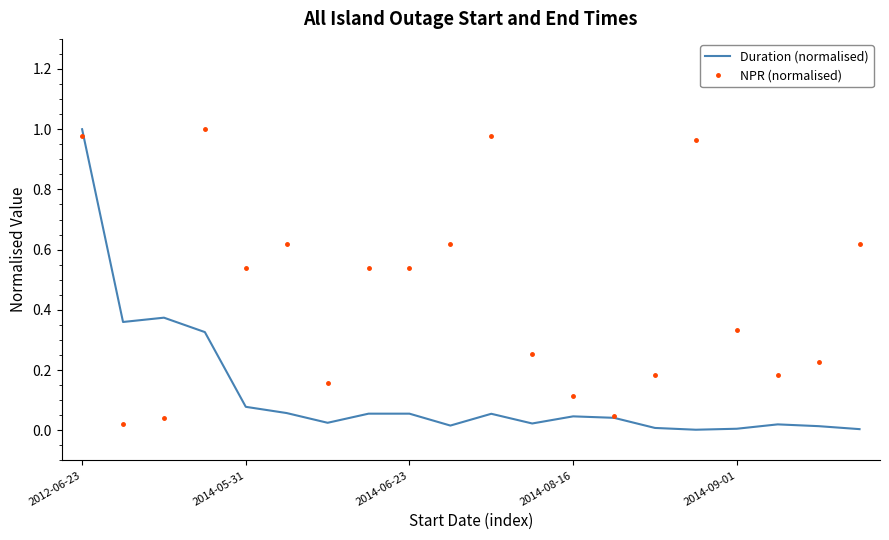

List the series in order of their overall mean, highest first.

NPR (normalised), Duration (normalised)